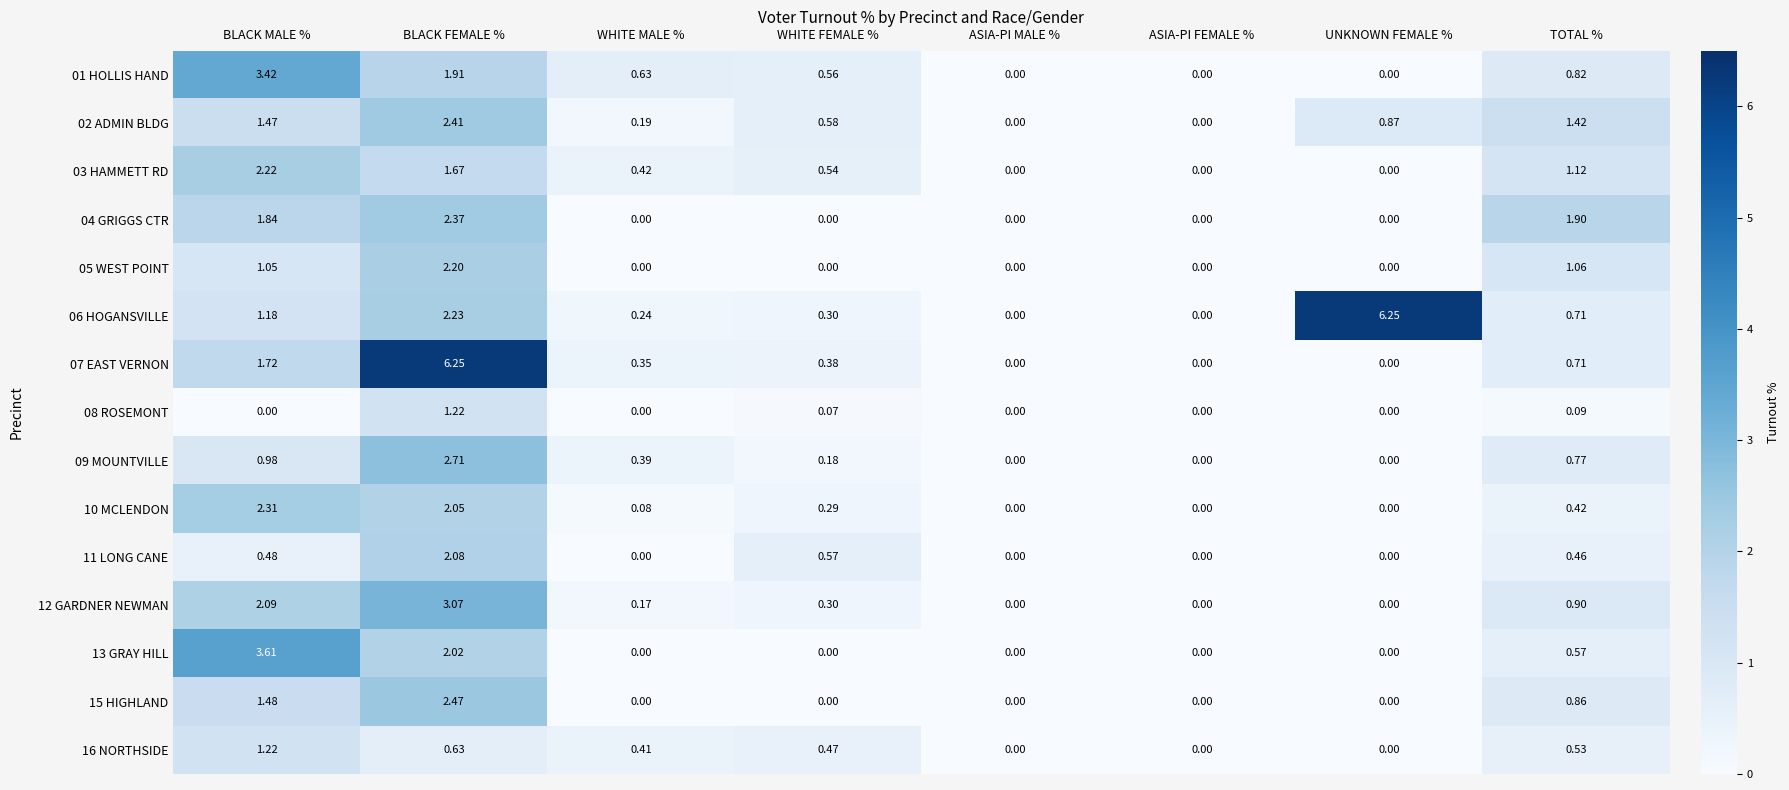

Which category has the highest value in the 12 GARDNER NEWMAN series?

BLACK FEMALE %